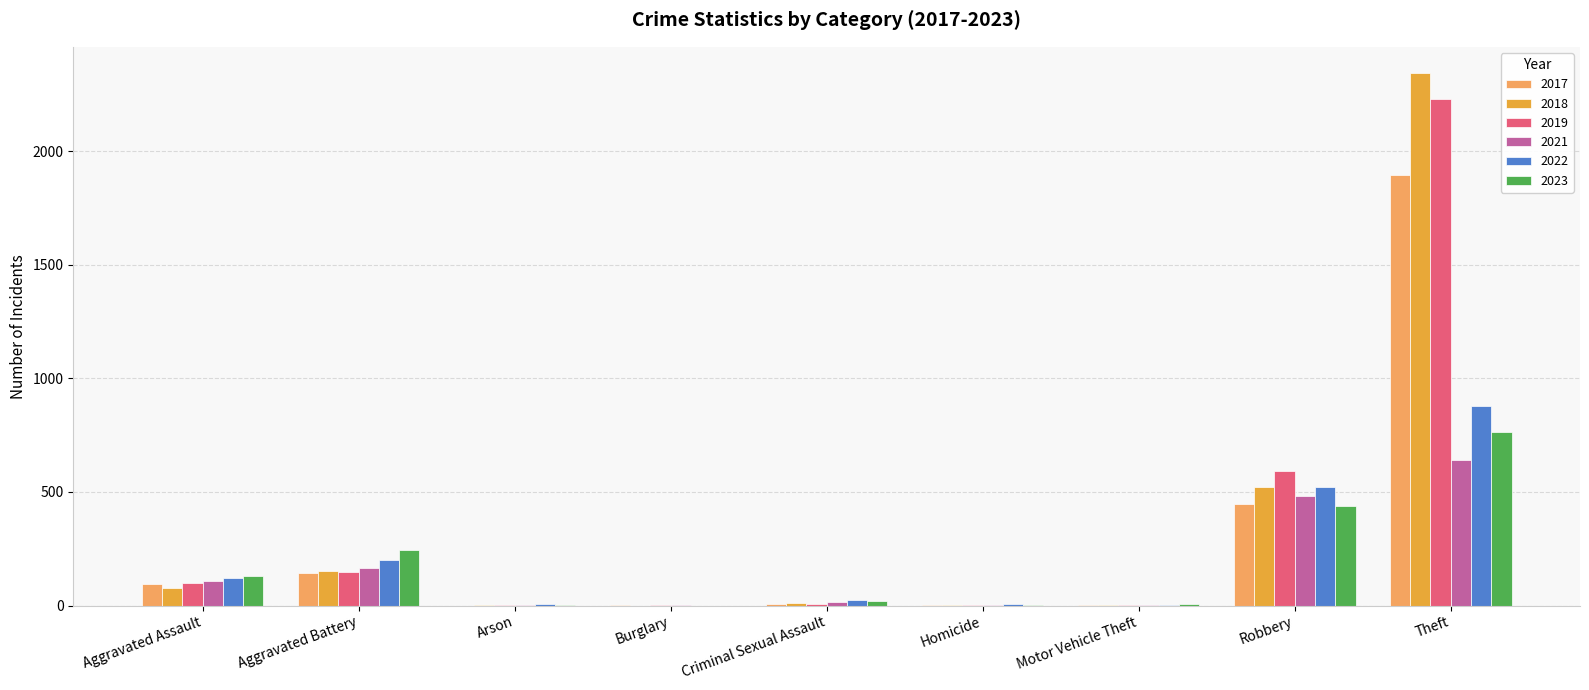

What is the total value across all series at Aggravated Assault?

631